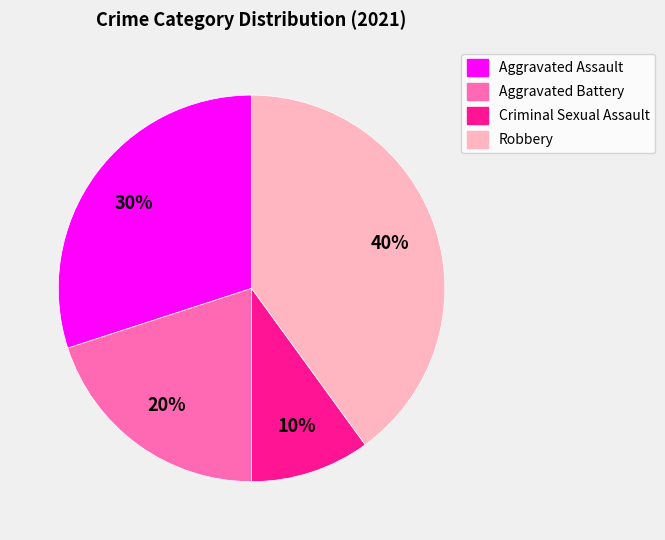

How many slices are in this pie chart?

4